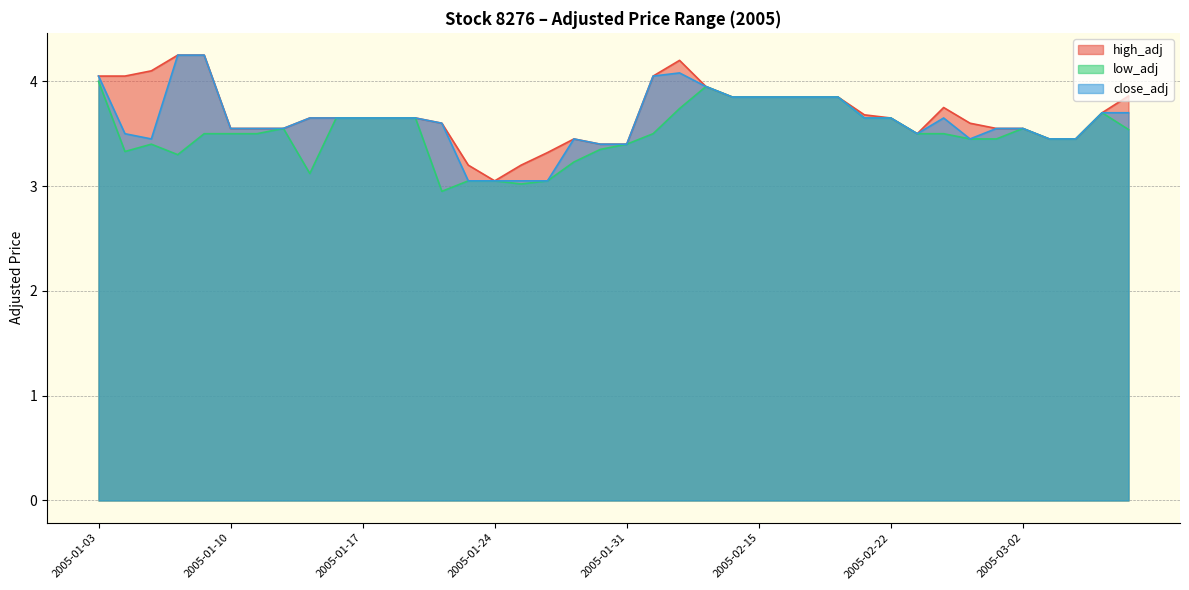

Reading left to right, list all the values displayed in this chart.

high_adj: 2005-01-03=4.0	2005-01-04=4.0	2005-01-05=4.1	2005-01-06=4.2	2005-01-07=4.2	2005-01-10=3.5	2005-01-11=3.5	2005-01-12=3.5	2005-01-13=3.6	2005-01-14=3.6	2005-01-17=3.6	2005-01-18=3.6	2005-01-19=3.6	2005-01-20=3.6	2005-01-21=3.2	2005-01-24=3.0	2005-01-25=3.2	2005-01-26=3.3	2005-01-27=3.5	2005-01-28=3.4	2005-01-31=3.4	2005-02-01=4.0	2005-02-02=4.2	2005-02-03=4.0	2005-02-14=3.9	2005-02-15=3.9	2005-02-16=3.9	2005-02-17=3.9	2005-02-18=3.9	2005-02-21=3.7	2005-02-22=3.6	2005-02-23=3.5	2005-02-24=3.8	2005-02-25=3.6	2005-03-01=3.5	2005-03-02=3.5	2005-03-03=3.5	2005-03-04=3.5	2005-03-07=3.7	2005-03-08=3.9
low_adj: 2005-01-03=4.0	2005-01-04=3.3	2005-01-05=3.4	2005-01-06=3.3	2005-01-07=3.5	2005-01-10=3.5	2005-01-11=3.5	2005-01-12=3.5	2005-01-13=3.1	2005-01-14=3.6	2005-01-17=3.6	2005-01-18=3.6	2005-01-19=3.6	2005-01-20=3.0	2005-01-21=3.0	2005-01-24=3.0	2005-01-25=3.0	2005-01-26=3.0	2005-01-27=3.2	2005-01-28=3.4	2005-01-31=3.4	2005-02-01=3.5	2005-02-02=3.7	2005-02-03=4.0	2005-02-14=3.9	2005-02-15=3.9	2005-02-16=3.9	2005-02-17=3.9	2005-02-18=3.9	2005-02-21=3.6	2005-02-22=3.6	2005-02-23=3.5	2005-02-24=3.5	2005-02-25=3.5	2005-03-01=3.5	2005-03-02=3.5	2005-03-03=3.5	2005-03-04=3.5	2005-03-07=3.7	2005-03-08=3.5
close_adj: 2005-01-03=4.0	2005-01-04=3.5	2005-01-05=3.5	2005-01-06=4.2	2005-01-07=4.2	2005-01-10=3.5	2005-01-11=3.5	2005-01-12=3.5	2005-01-13=3.6	2005-01-14=3.6	2005-01-17=3.6	2005-01-18=3.6	2005-01-19=3.6	2005-01-20=3.6	2005-01-21=3.0	2005-01-24=3.0	2005-01-25=3.0	2005-01-26=3.0	2005-01-27=3.5	2005-01-28=3.4	2005-01-31=3.4	2005-02-01=4.0	2005-02-02=4.1	2005-02-03=4.0	2005-02-14=3.9	2005-02-15=3.9	2005-02-16=3.9	2005-02-17=3.9	2005-02-18=3.9	2005-02-21=3.6	2005-02-22=3.6	2005-02-23=3.5	2005-02-24=3.6	2005-02-25=3.5	2005-03-01=3.5	2005-03-02=3.5	2005-03-03=3.5	2005-03-04=3.5	2005-03-07=3.7	2005-03-08=3.7